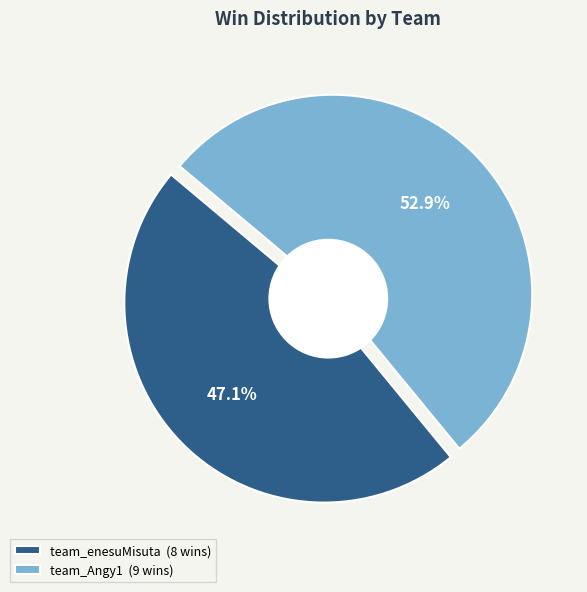

True or false: team_enesuMisuta accounts for 60% of the total.

False